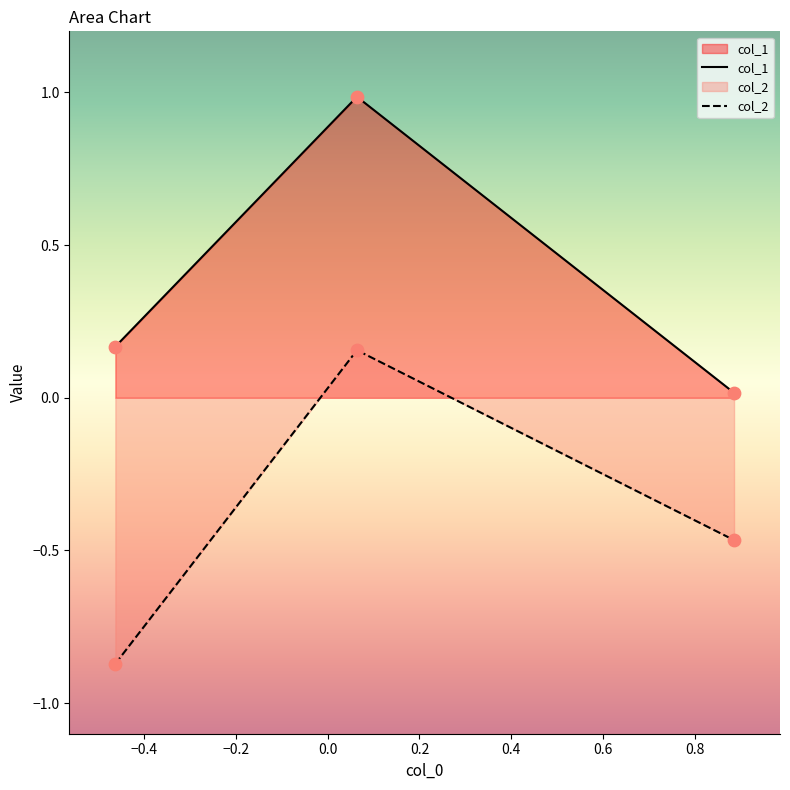

Which series has the widest spread of Y values?

col_2